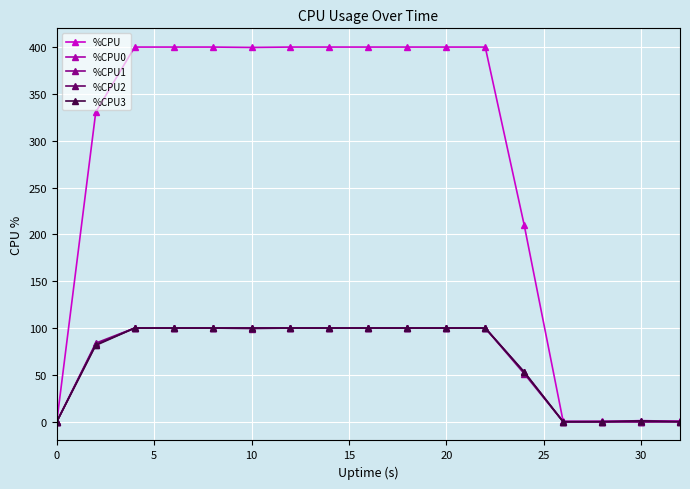

What are all the series names shown in the legend?

%CPU, %CPU0, %CPU1, %CPU2, %CPU3